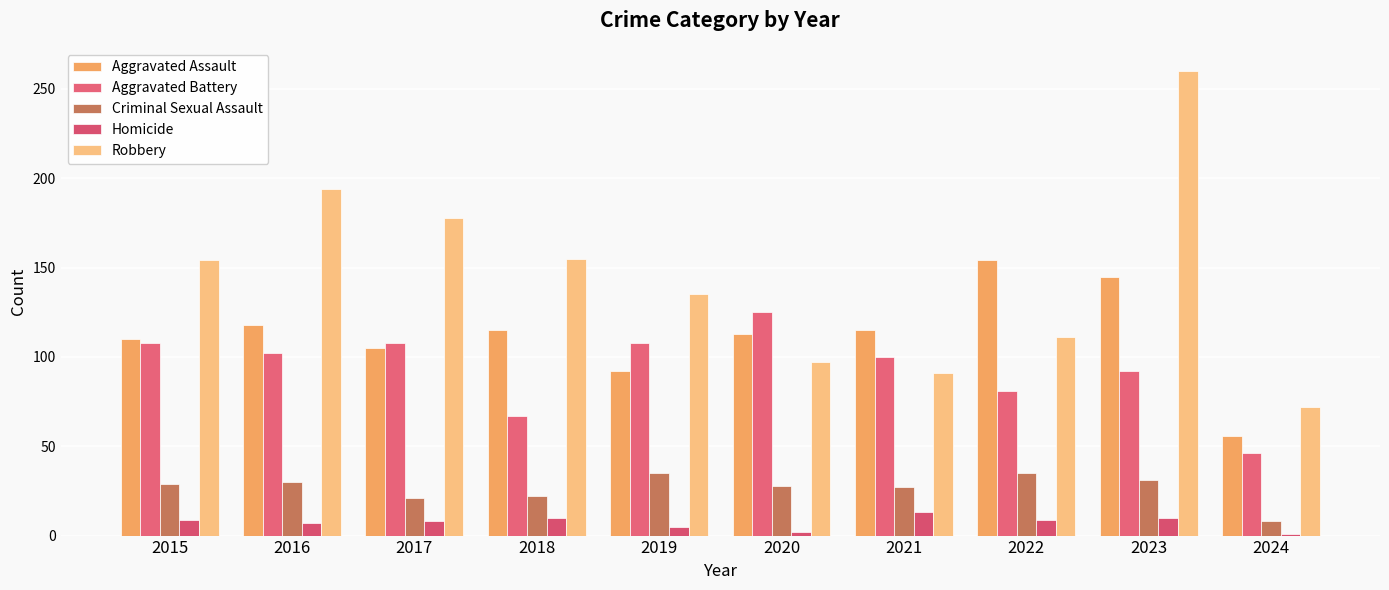

How many series are shown in this chart?

5